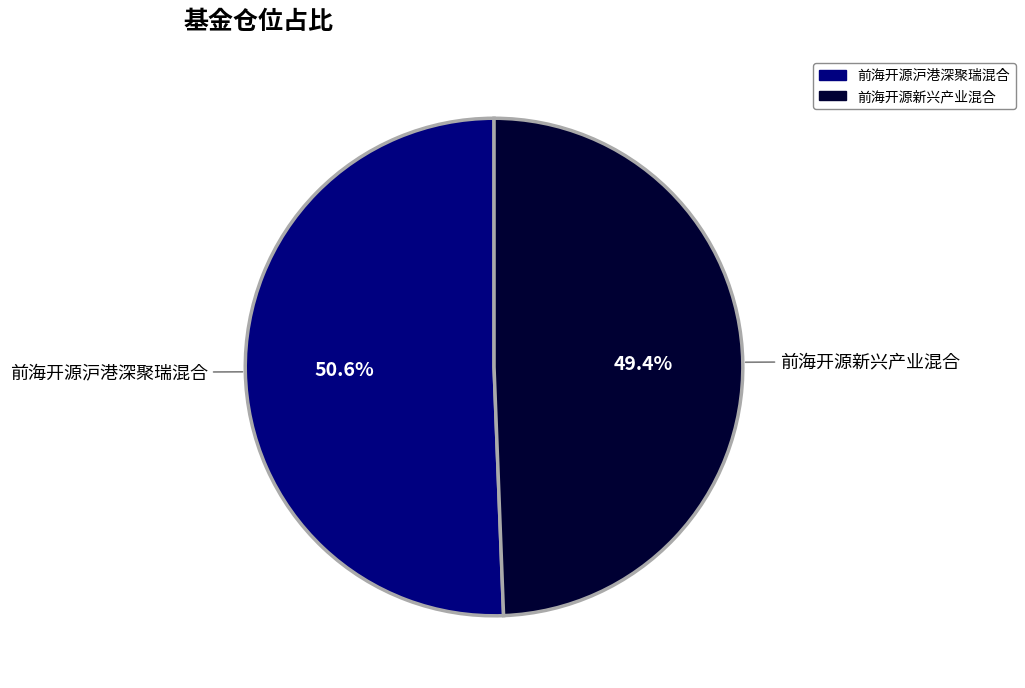

To the nearest percent, what is the average slice percentage?

50%